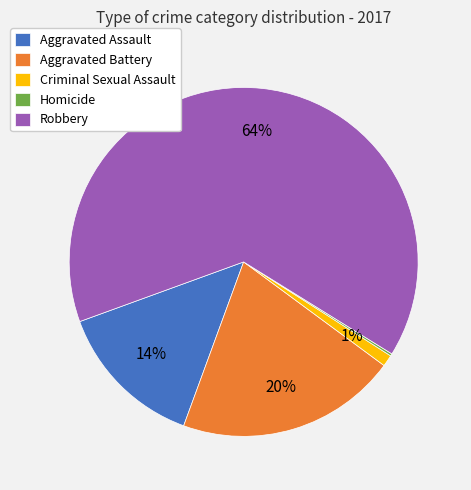

True or false: Aggravated Battery accounts for 20% of the total.

True